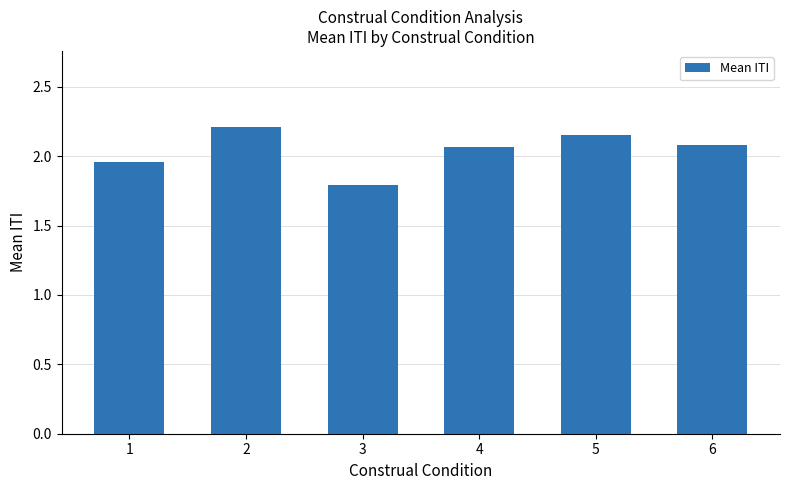

What is the change in value from 3 to 4?

+0.3